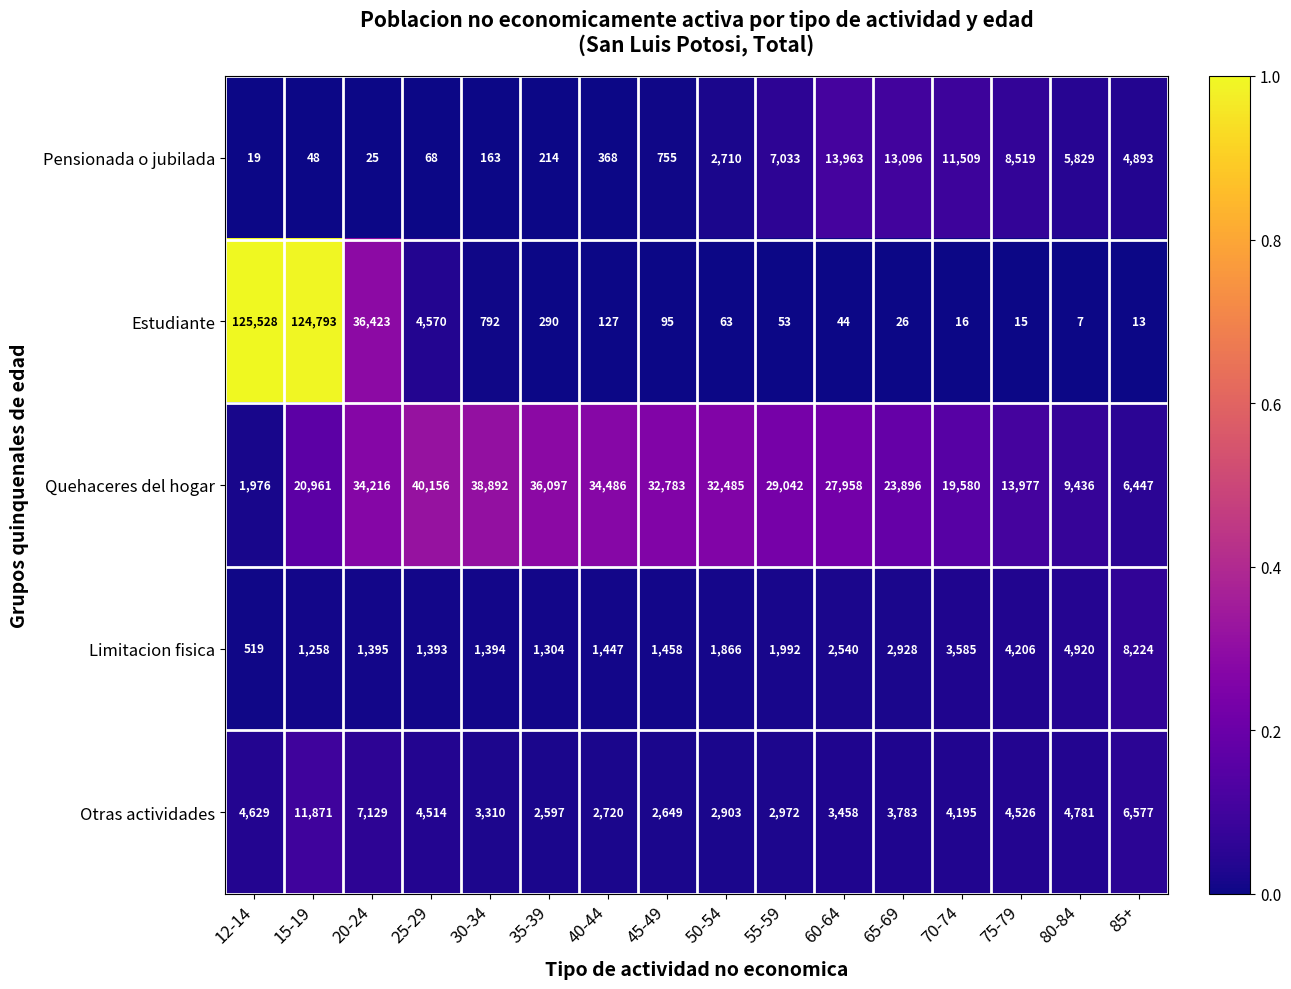

What is the difference between the Estudiante values at 70-74 and 85+?

3